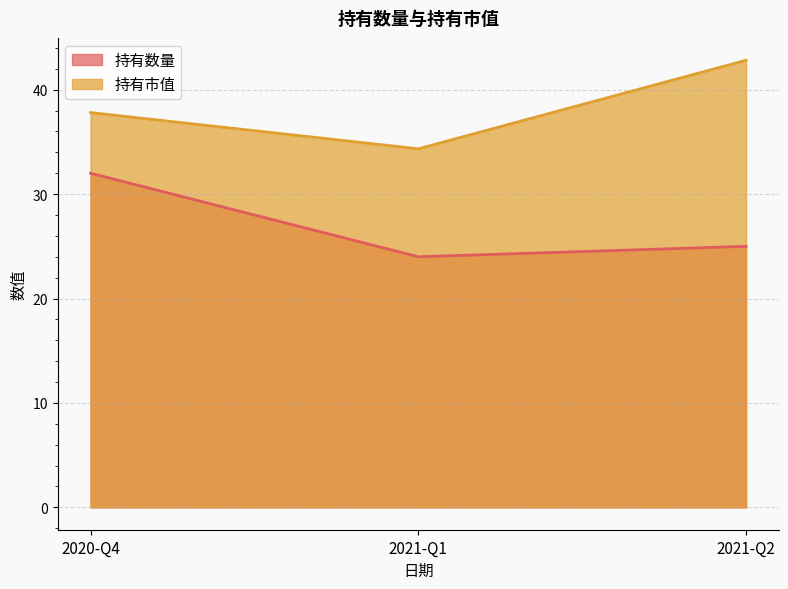

Is the value of 持有市值 at 2020-Q4 greater than the value of 持有数量 at 2020-Q4?

Yes